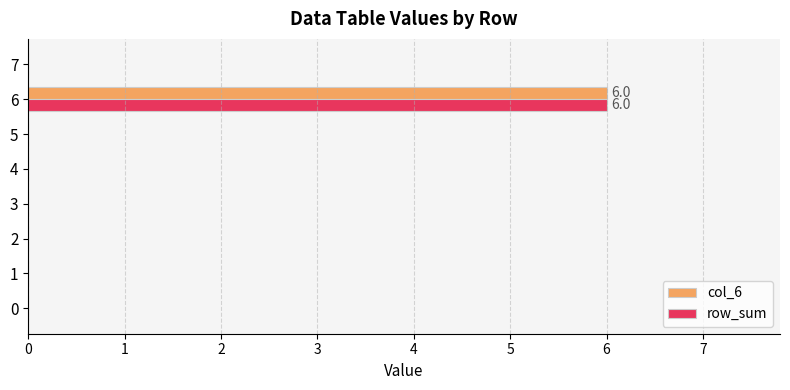

Which label corresponds to the largest value in the chart?

6